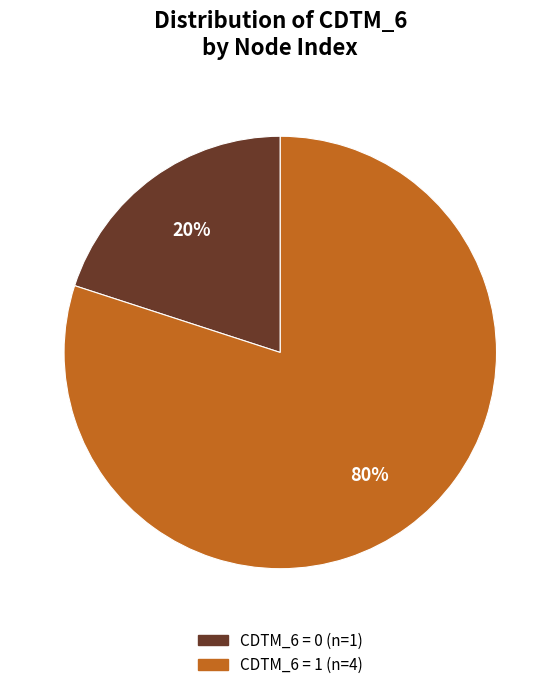

Does any single category account for the majority?

Yes